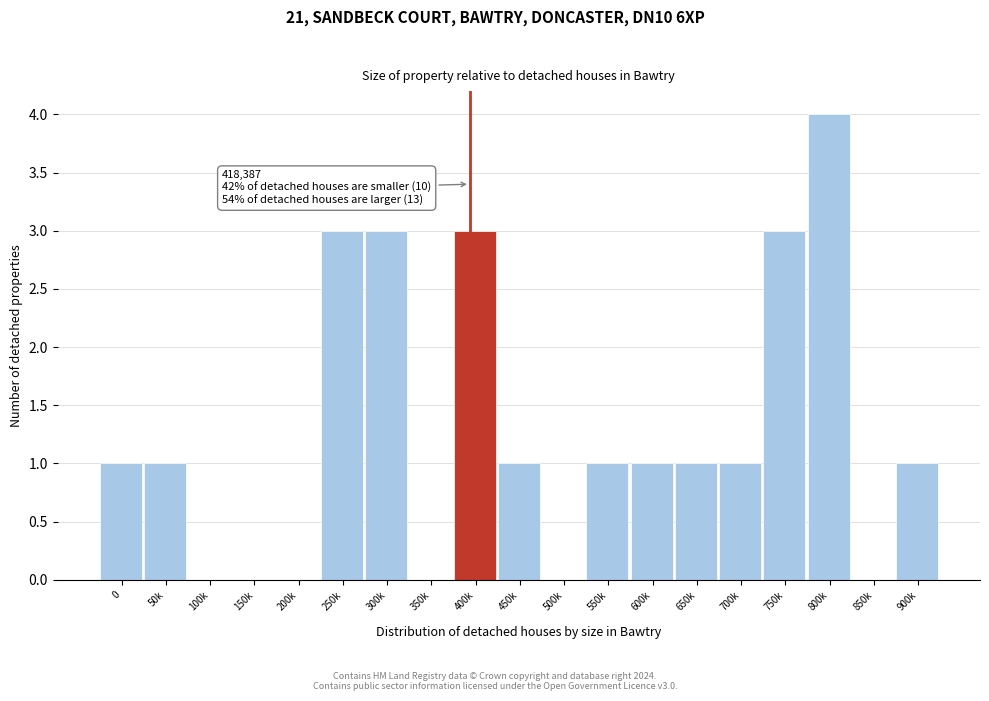

Reading left to right, list all the values displayed in this chart.

0=1	50k=1	100k=0	150k=0	200k=0	250k=3	300k=3	350k=0	400k=3	450k=1	500k=0	550k=1	600k=1	650k=1	700k=1	750k=3	800k=4	850k=0	900k=1